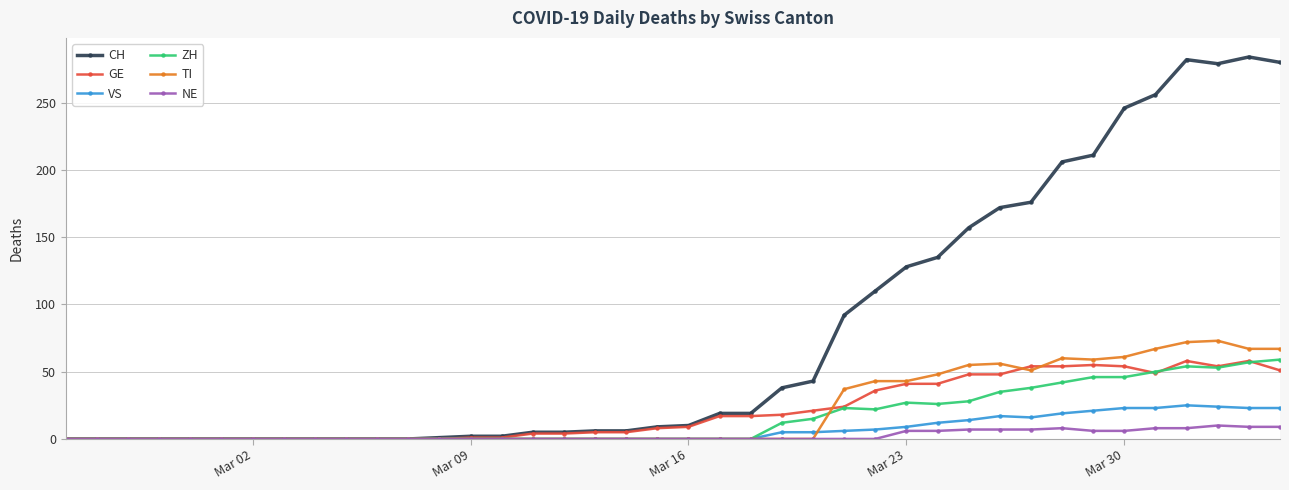

Which series has the largest total across all categories?

CH